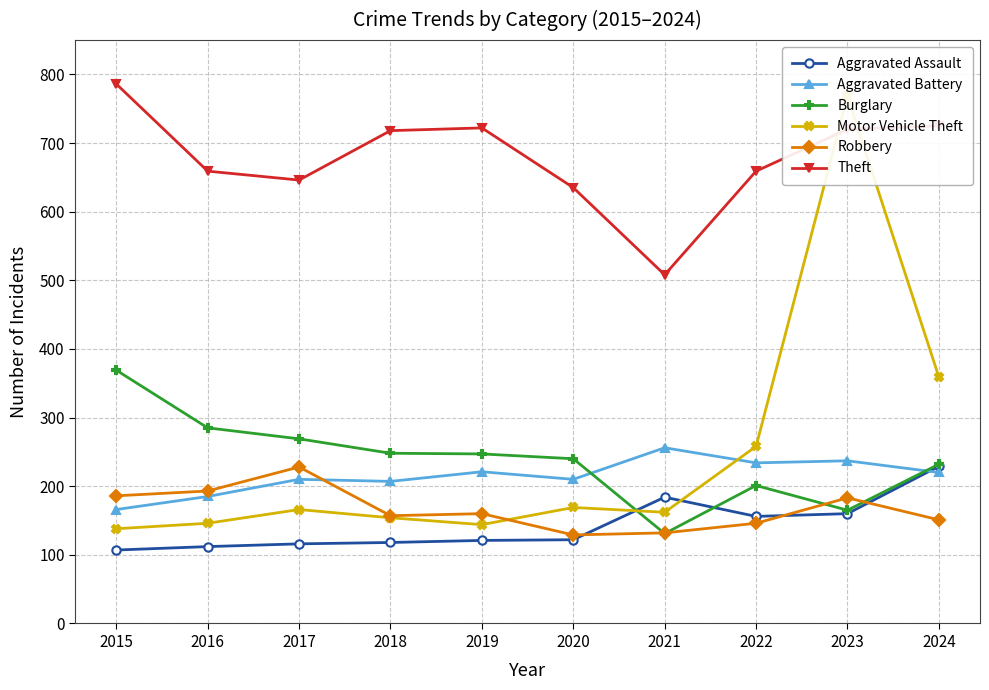

Rank the series by their maximum value, from lowest to highest.

Robbery, Aggravated Assault, Aggravated Battery, Burglary, Motor Vehicle Theft, Theft